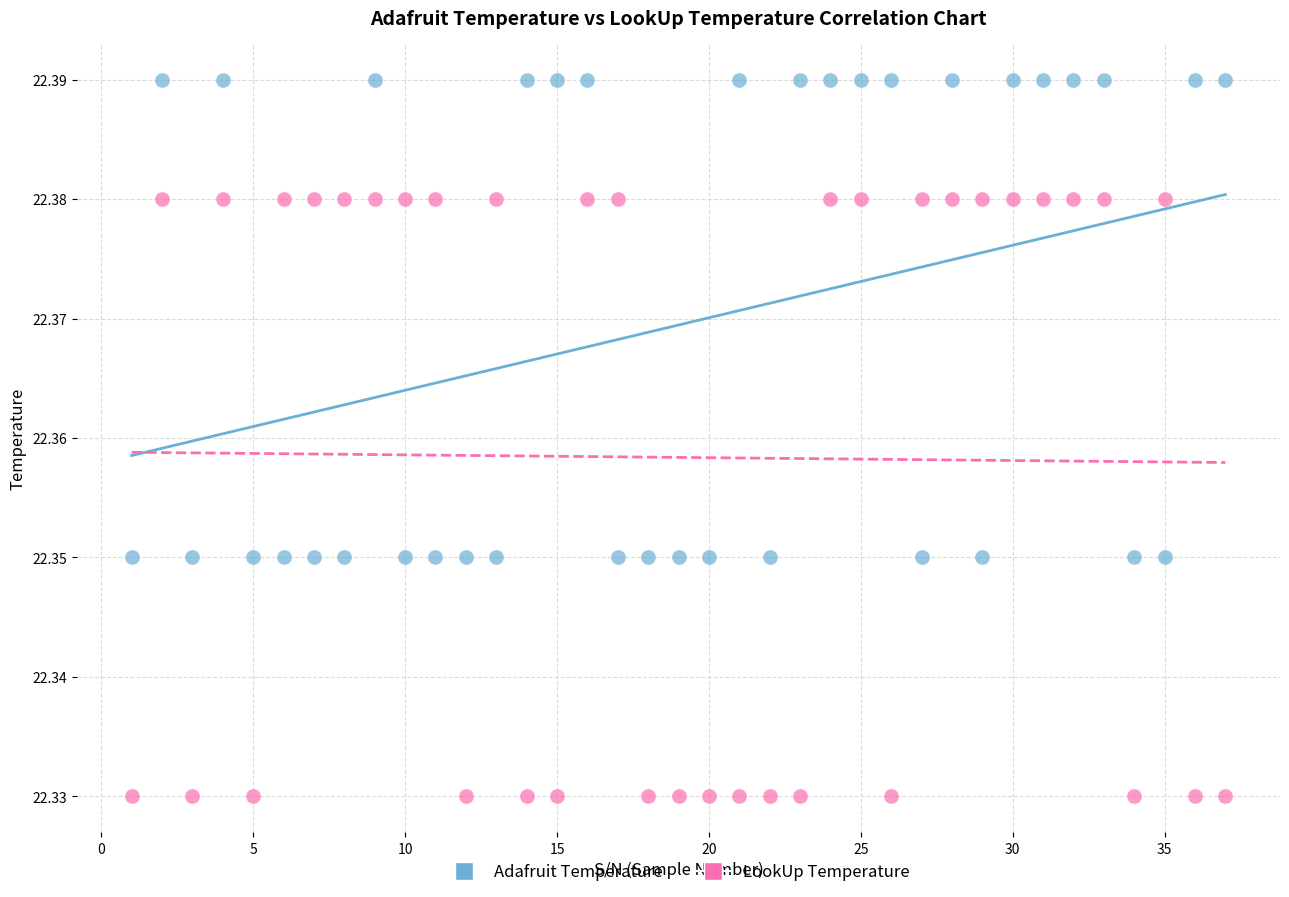

Which series contains the highest Y value?

Adafruit Temperature